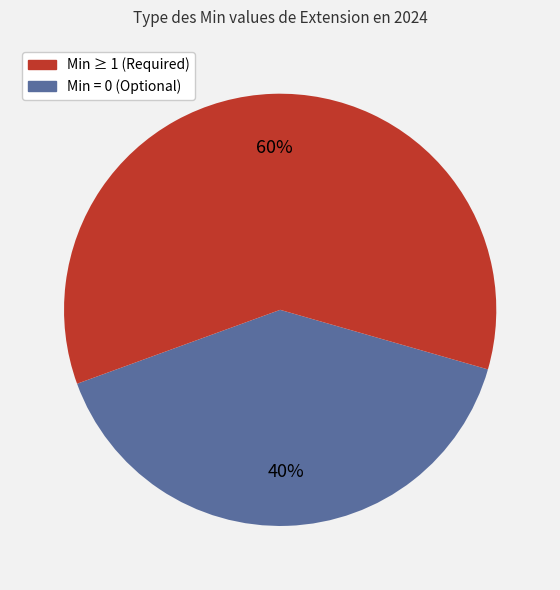

Is there a majority slice in this chart?

Yes